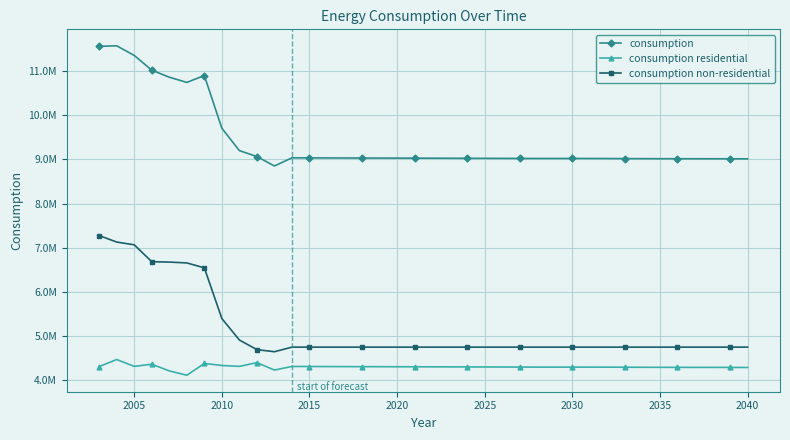

Is this an area chart (filled region under the line)?

No